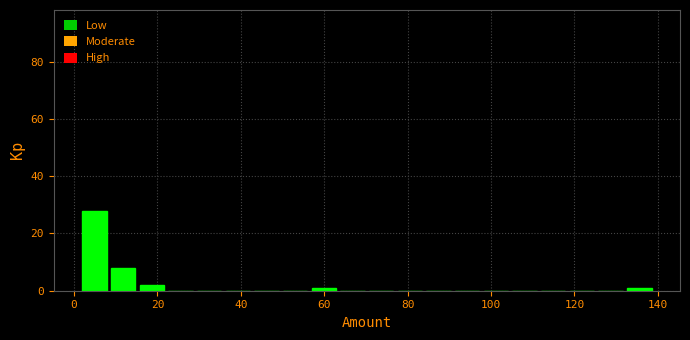

Read against the x-axis, roughly where is the centre of the tallest bar?

4